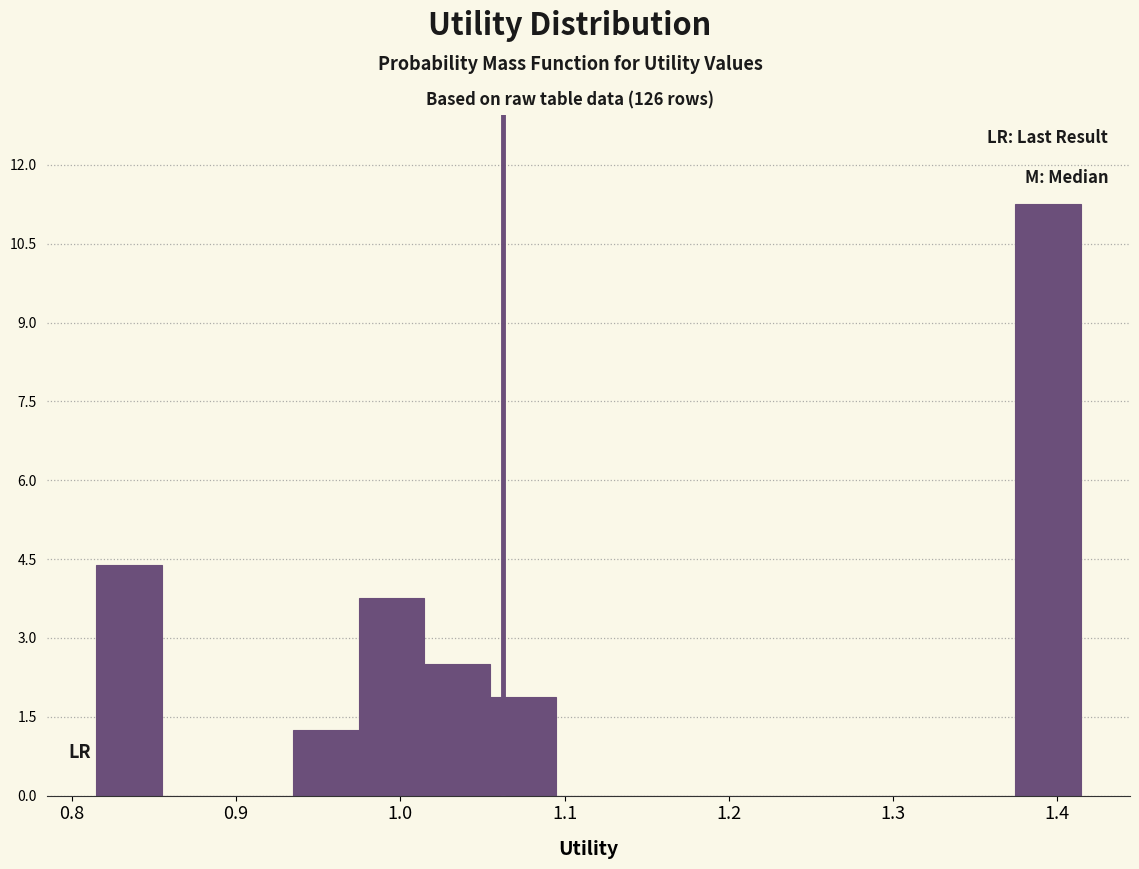

Read against the x-axis, roughly where is the centre of the tallest bar?

1.39